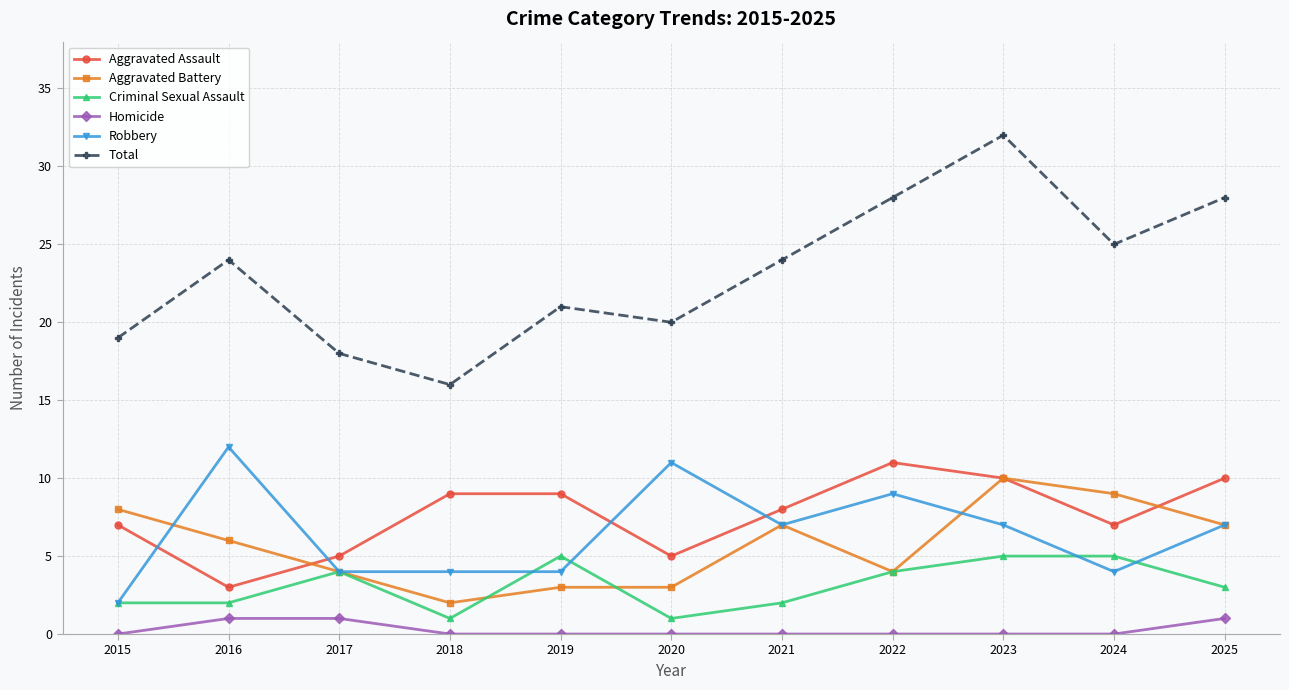

At which category does Total reach its first local valley?

2018